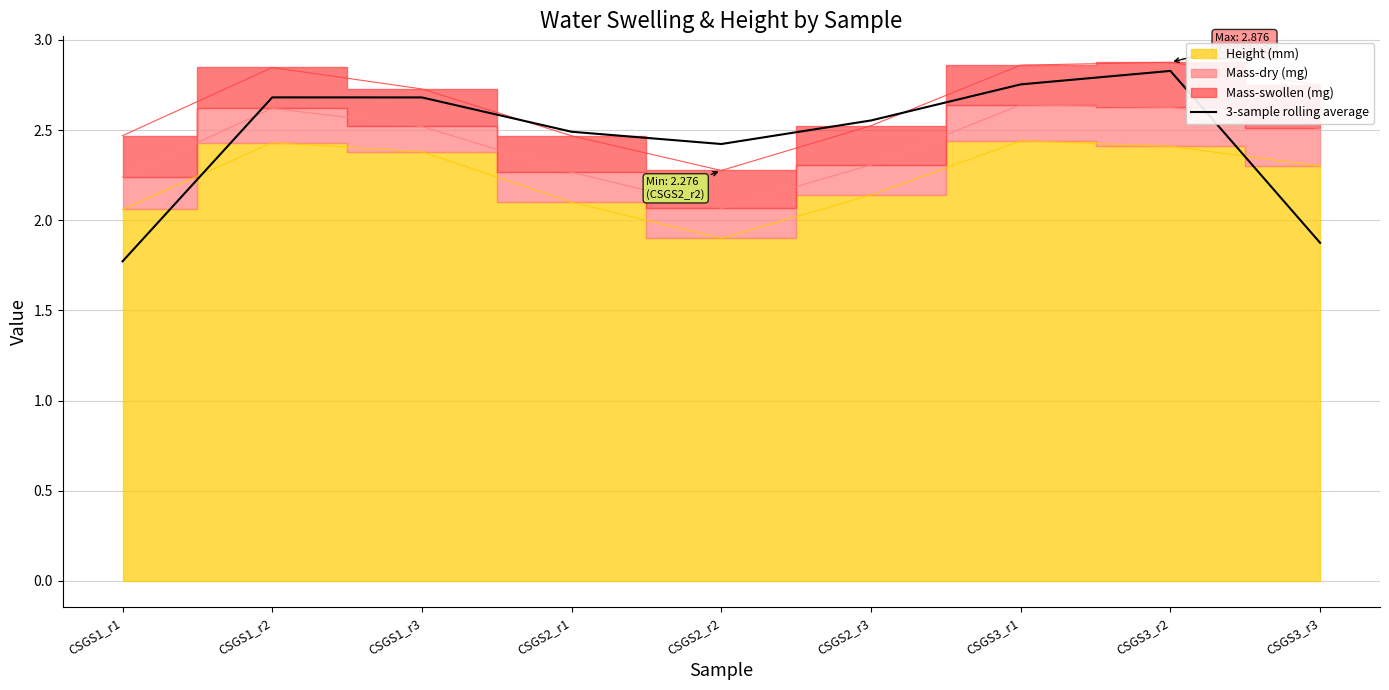

The value of 3-sample rolling average at CSGS2_r2 is 1.2. True or false?

False